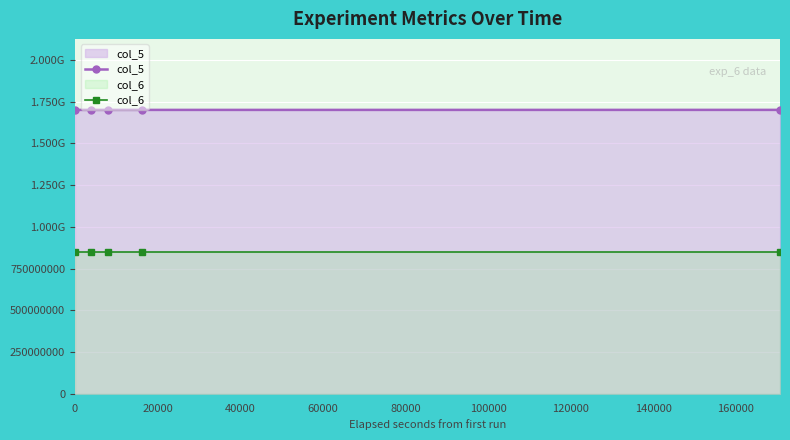

Is the value of col_6 at 0 greater than the value of col_5 at 20000?

No